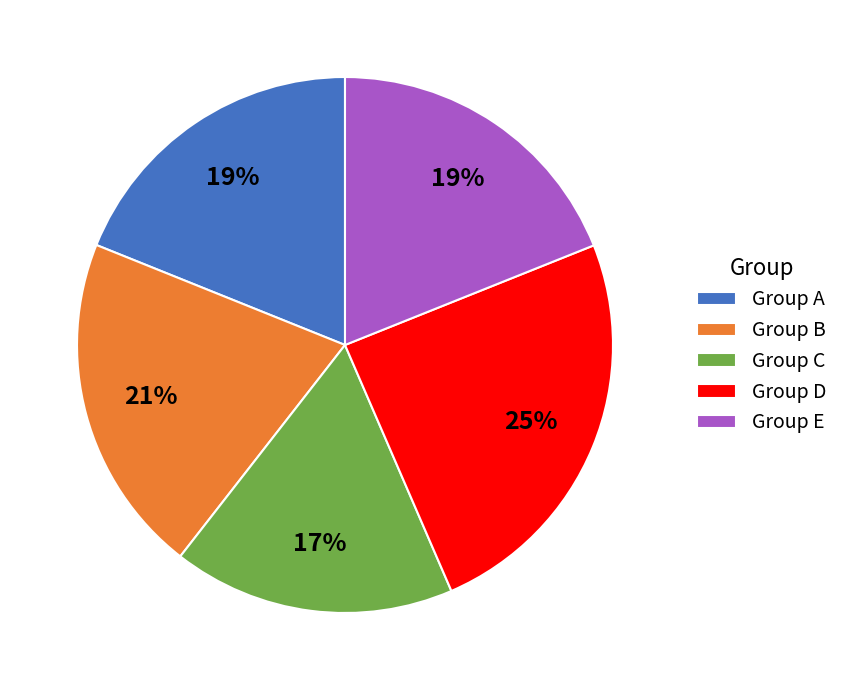

Does any single category account for the majority?

No